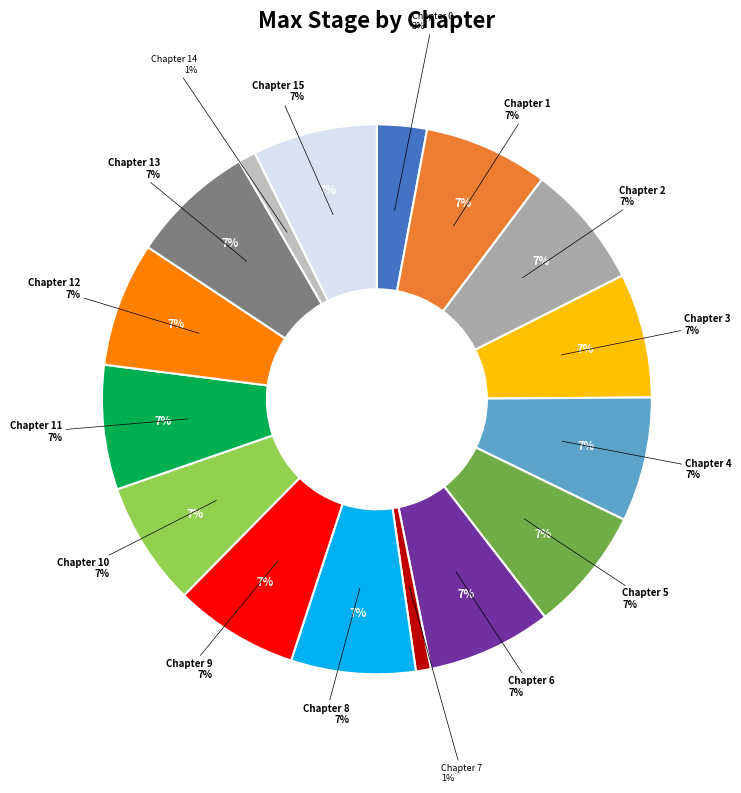

Combined, do Chapter 14 and Chapter 5 account for over 50%?

No